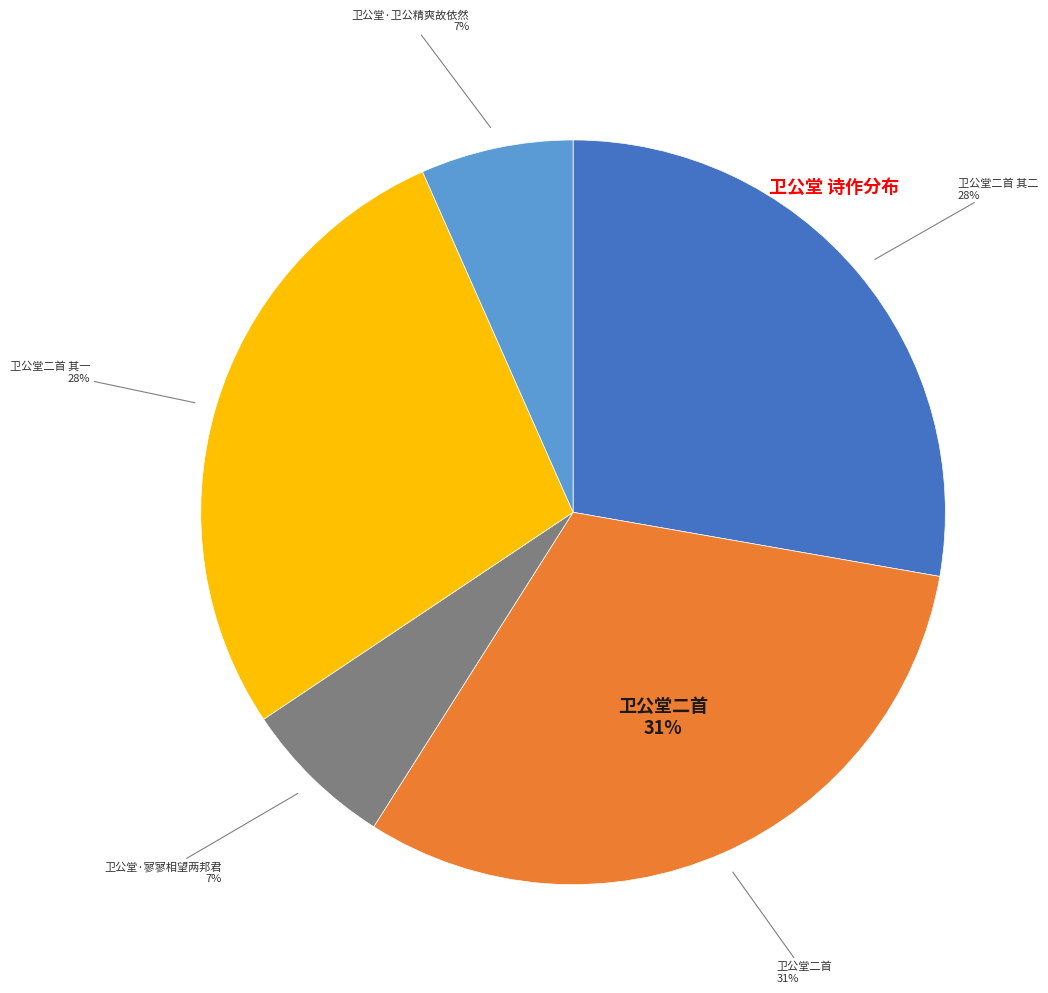

Approximately how many times larger is the value at 卫公堂二首 其二 compared to 卫公堂二首?

0.9